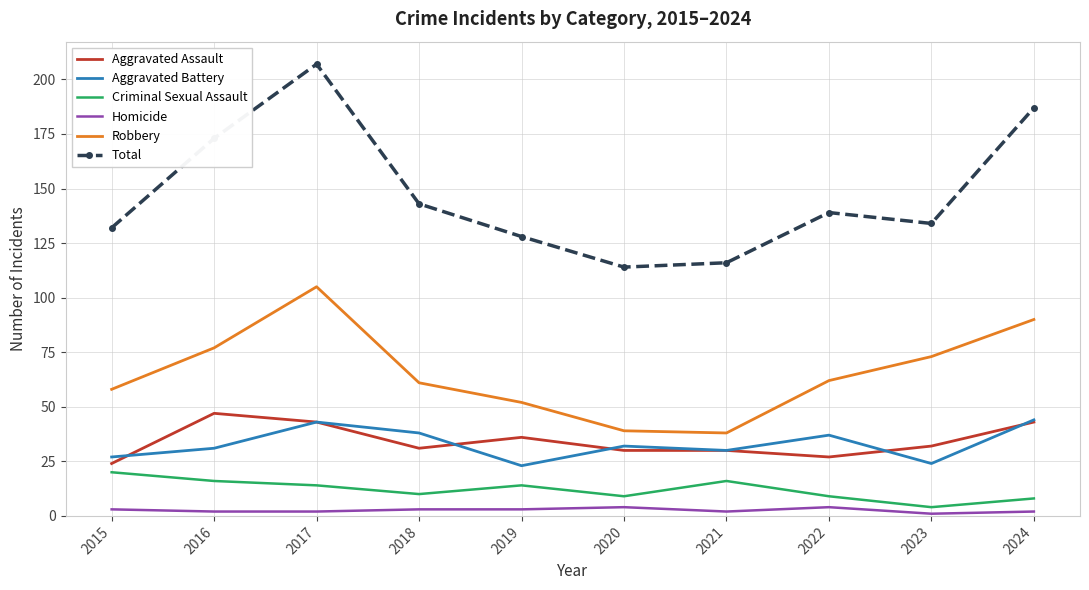

Which series has the largest range (max minus min)?

Total